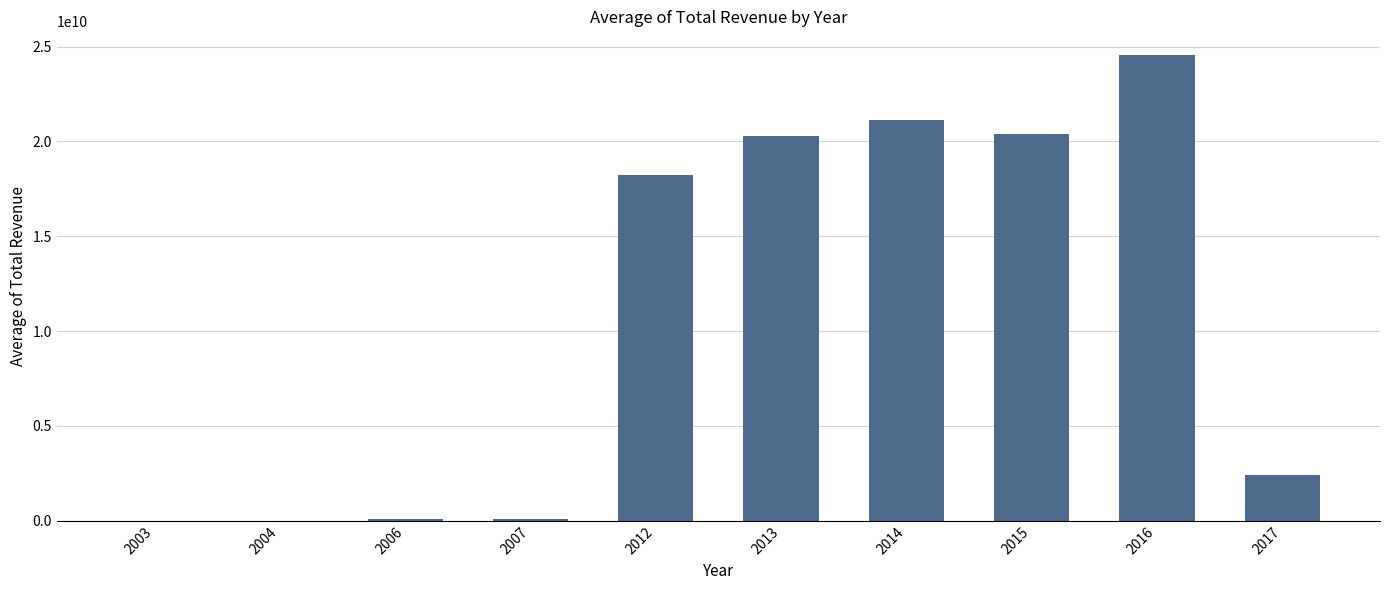

The value at 2017 is 2398373000.0. True or false?

True